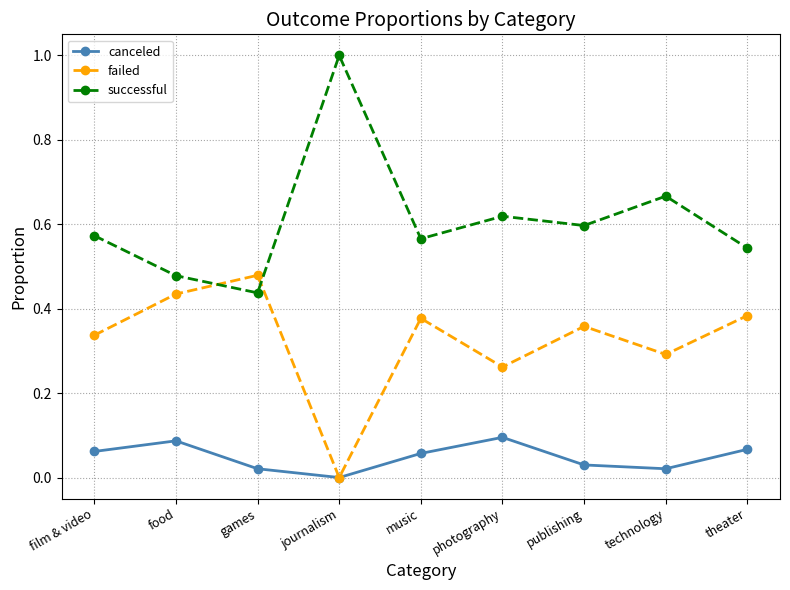

True or false: successful and failed intersect in this chart.

True